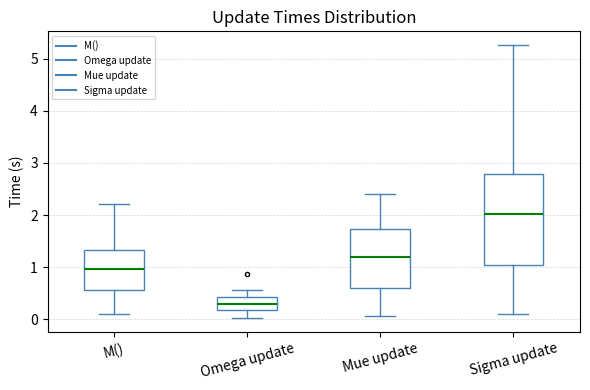

Reading left to right, read every box against the y-axis: the position of its median line, the range the box covers, and the ends of its whiskers. The values are not printed on the chart, so give them approximately, as read against the axis.

M(): median 1.0, box 0.6 to 1.3, whiskers 0.1 to 2.2
Omega update: median 0.3, box 0.2 to 0.4, whiskers 0.0 to 0.6
Mue update: median 1.2, box 0.6 to 1.7, whiskers 0.1 to 2.4
Sigma update: median 2.0, box 1.0 to 2.8, whiskers 0.1 to 5.3